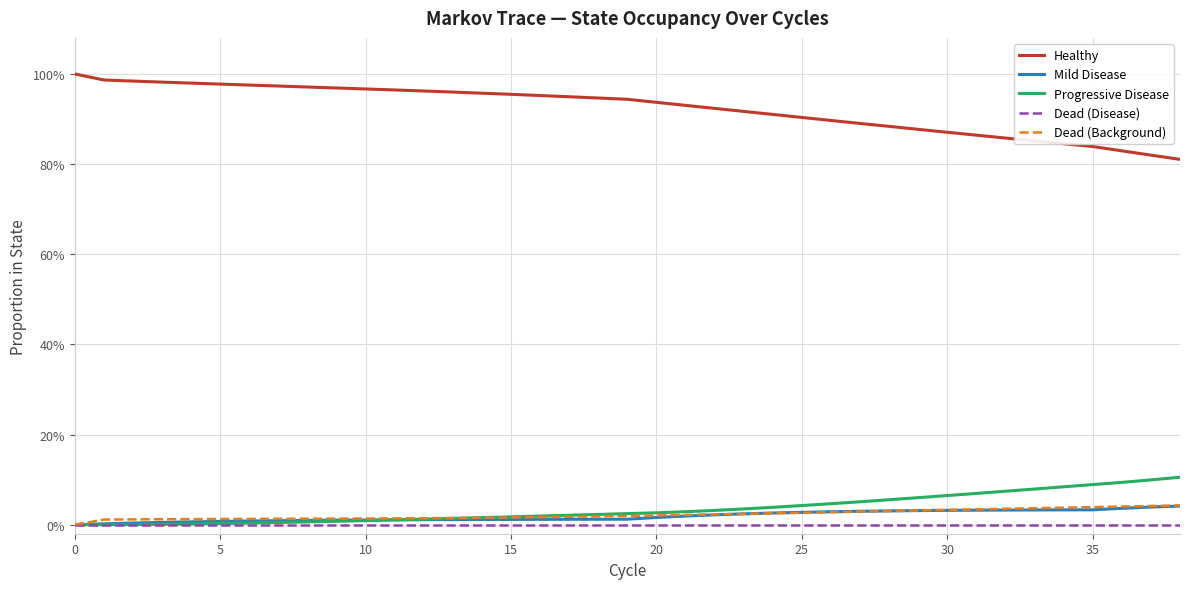

What is the label of the 23rd point from the right?

16